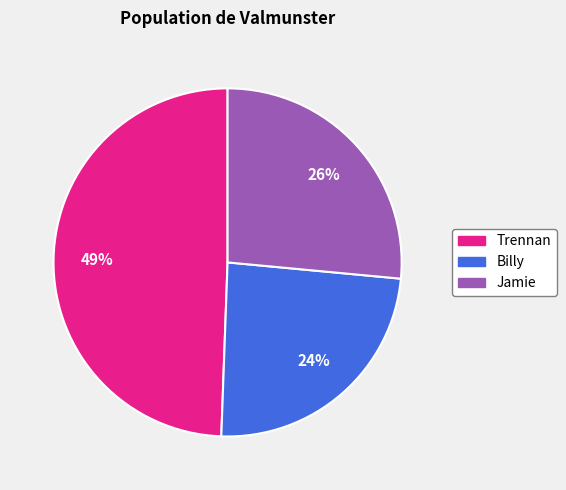

To the nearest percent, what is the difference between the Jamie and Trennan slice percentages?

23%